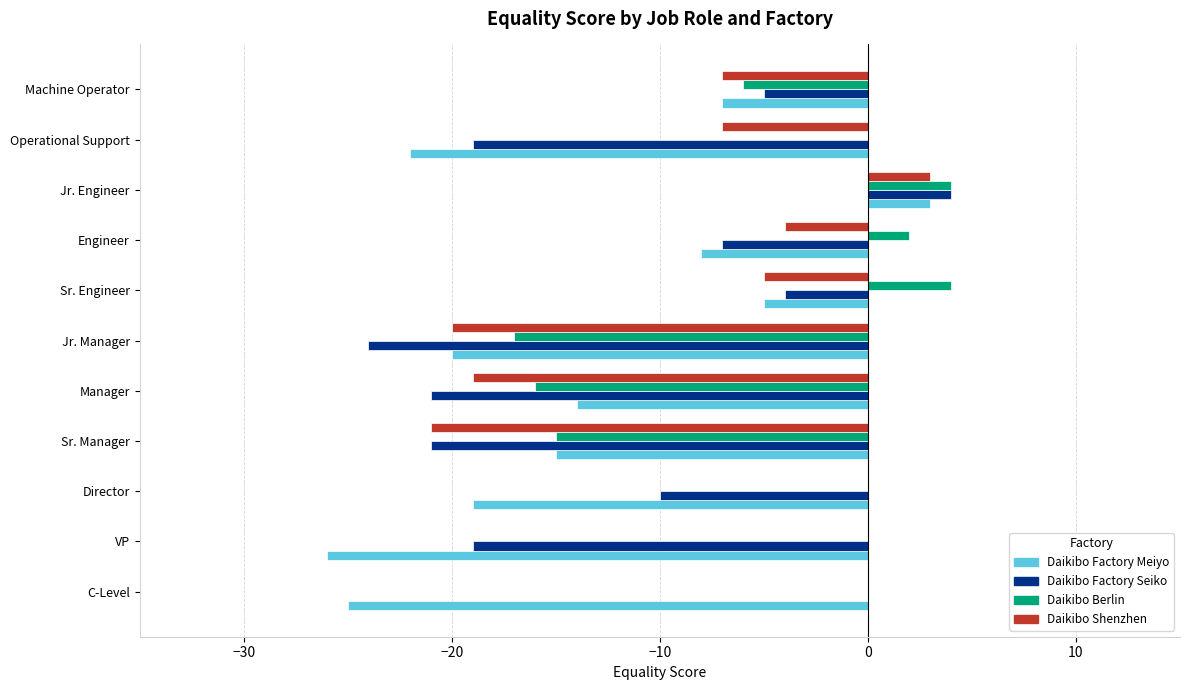

What is the sum of the Daikibo Factory Seiko values at C-Level and Sr. Engineer?

-4